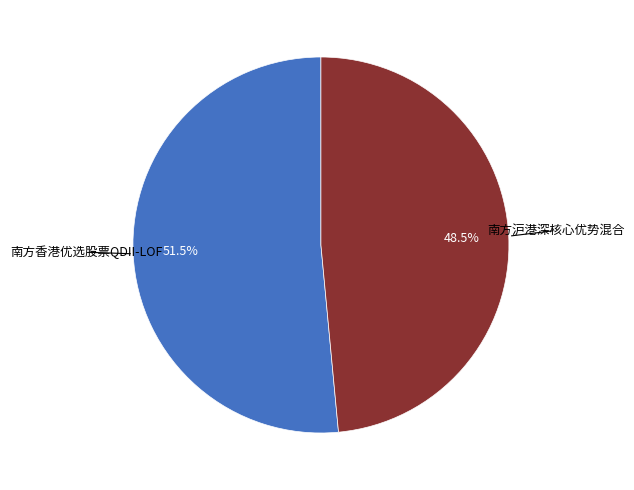

Is there a majority slice in this chart?

Yes